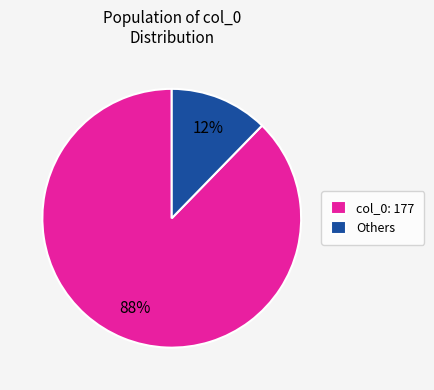

To the nearest percent, what is the combined percentage of col_0: 177 and Others?

100%